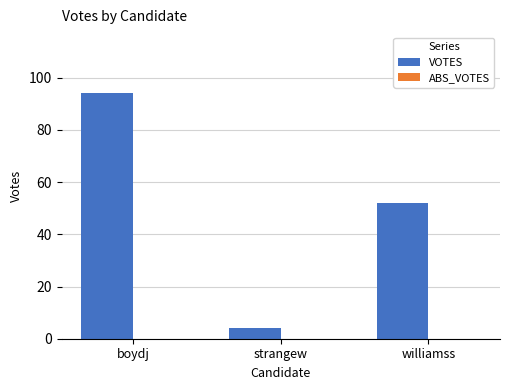

Which has a higher value, boydj or strangew?

boydj